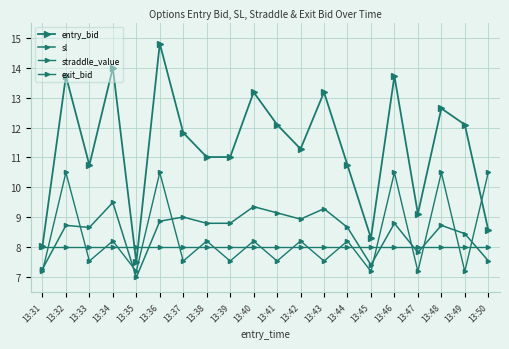

How many interior local valleys does the sl series have?

5